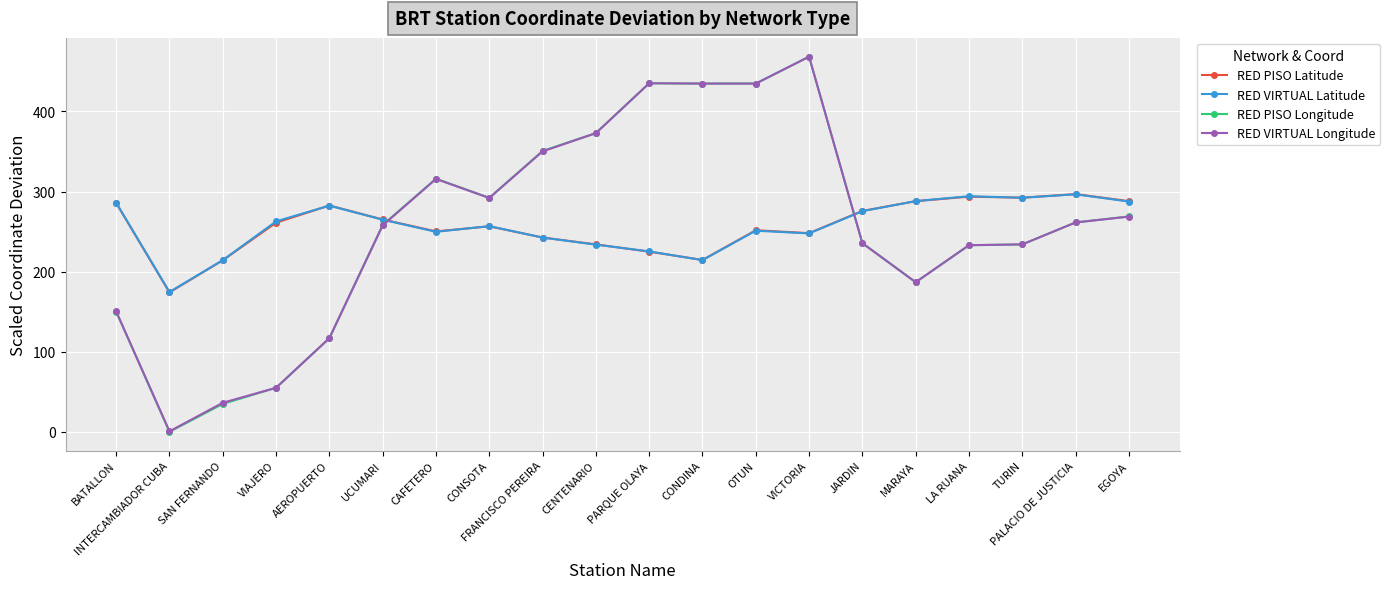

At which category does the chart reach its minimum across all series?

INTERCAMBIADOR CUBA